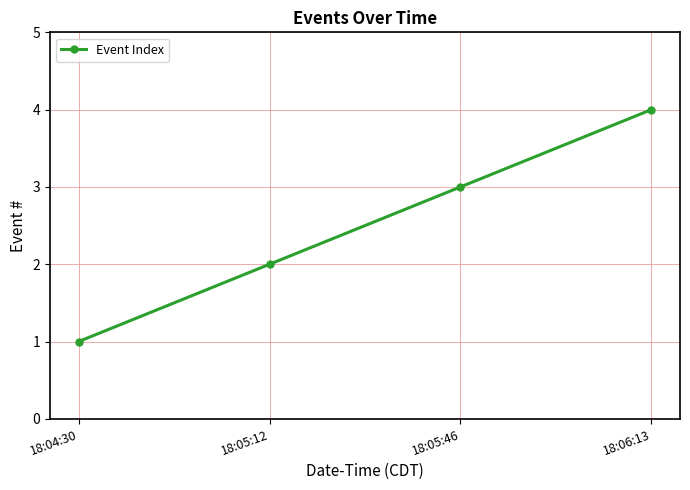

Reading right to left, transcribe all the data shown in this chart.

18:06:13=4	18:05:46=3	18:05:12=2	18:04:30=1